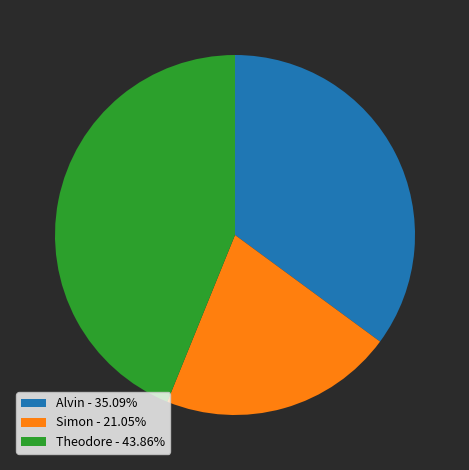

The Simon slice represents 15% of the pie. True or false?

False